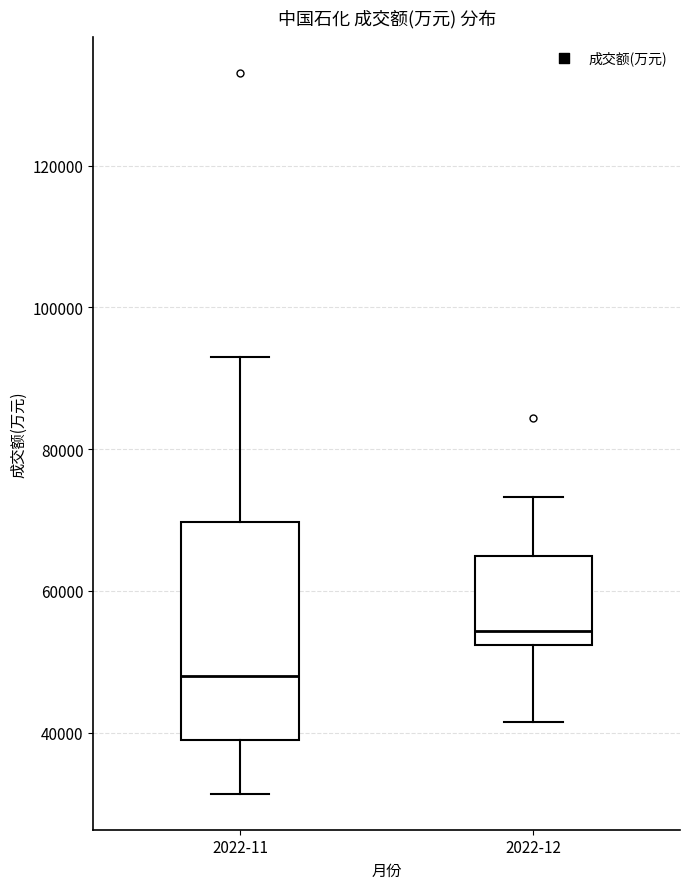

Where does the lower whisker of the box for 2022-11 end on the y-axis? The values are not printed on the chart, so give them approximately, as read against the axis.

32000